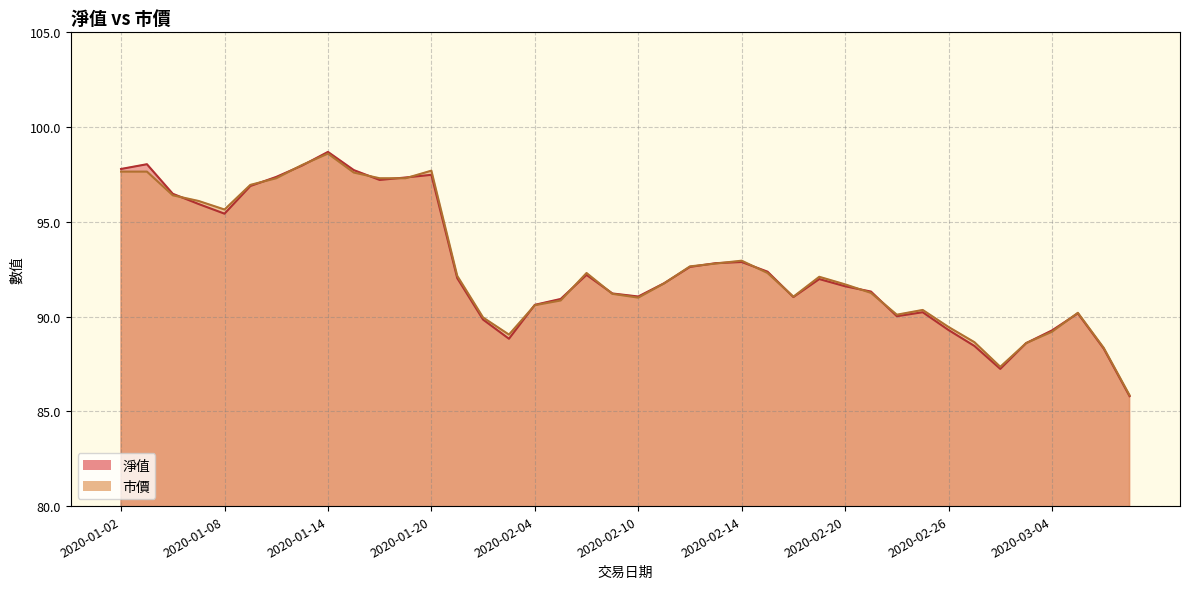

How many values in the 淨值 series are below 91?

14